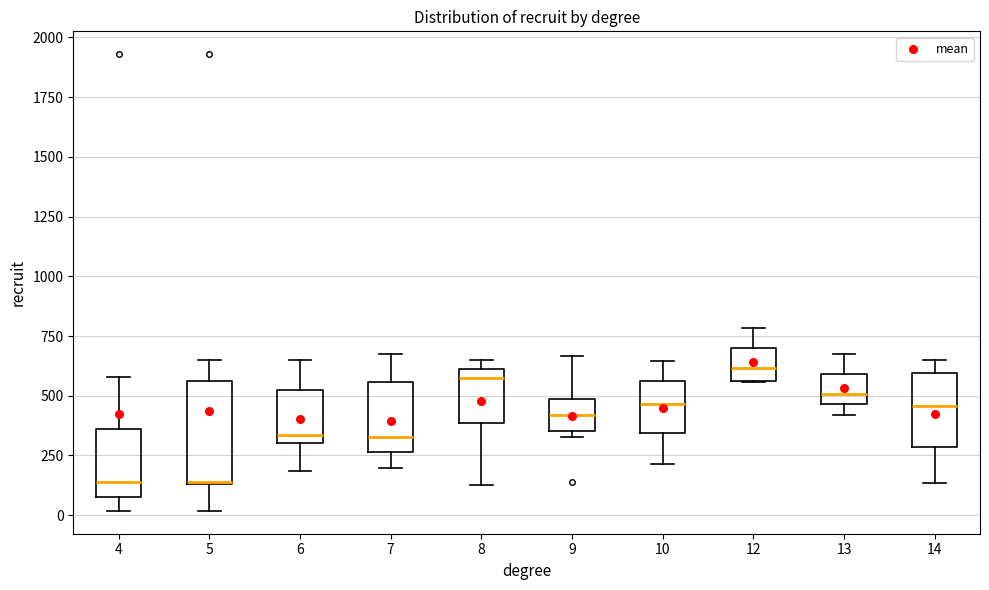

Comparing the boxes themselves (not the whiskers), which one is the tallest?

5